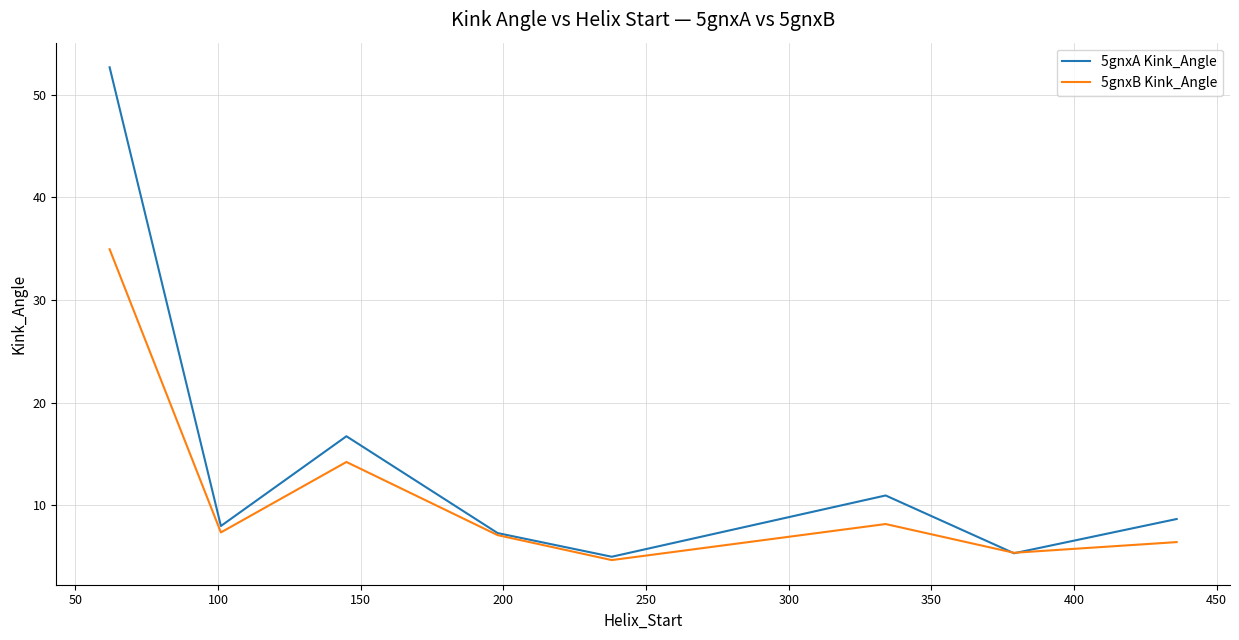

Which series has the largest range (max minus min)?

5gnxA Kink_Angle